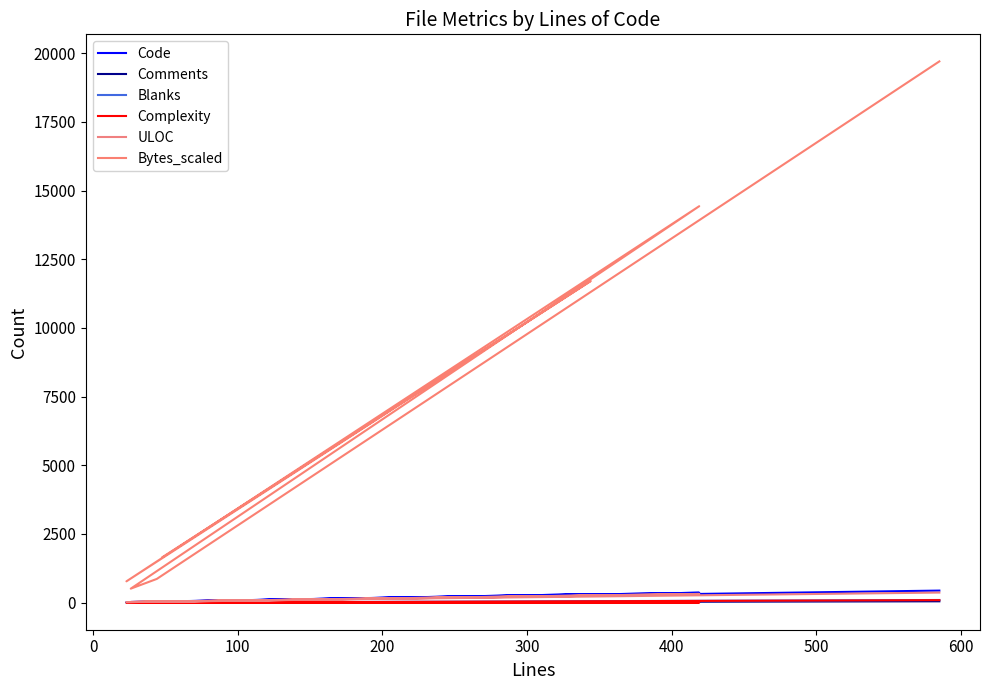

Count the number of data series in this chart.

6